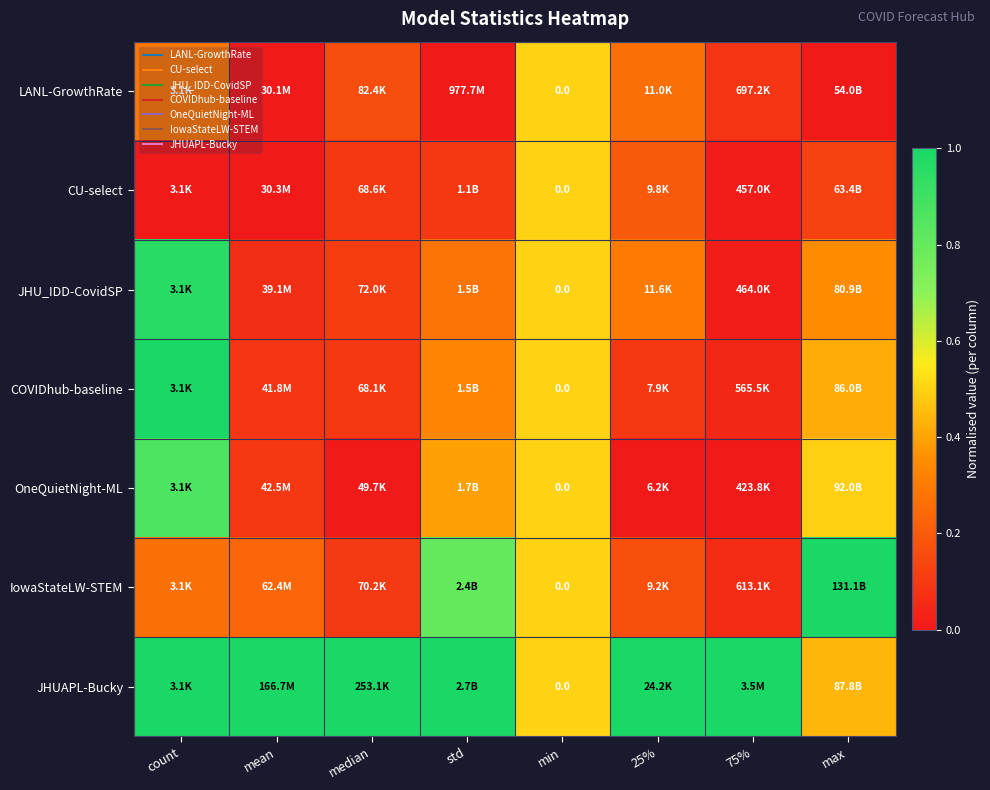

At how many categories does at least one series exceed 0?

8